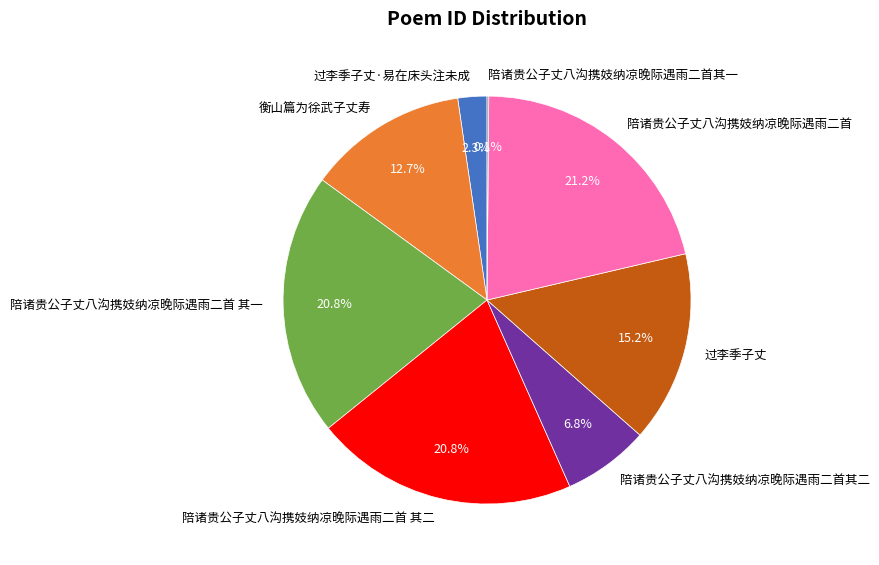

Is the sum of 陪诸贵公子丈八沟携妓纳凉晚际遇雨二首 and 陪诸贵公子丈八沟携妓纳凉晚际遇雨二首 其一 greater than half?

No